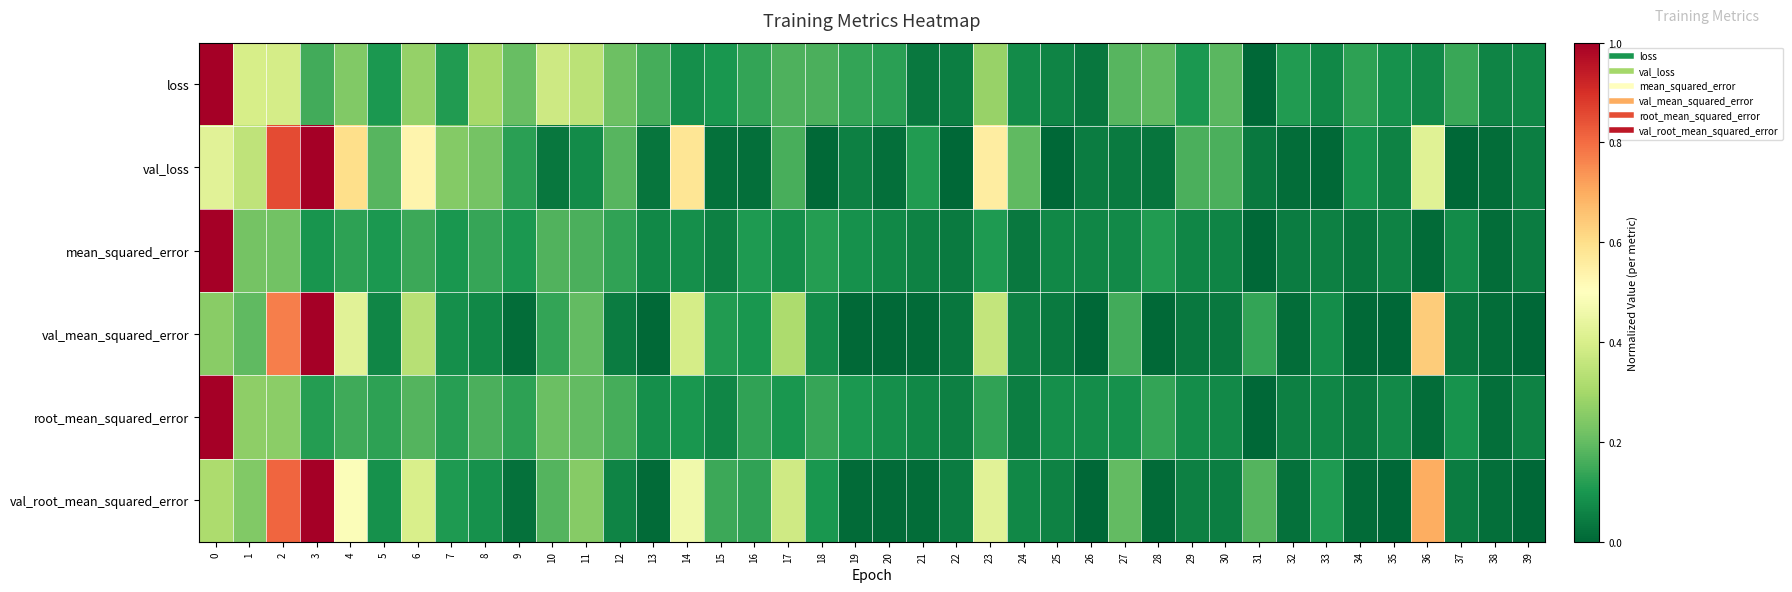

Count the number of data series in this chart.

6